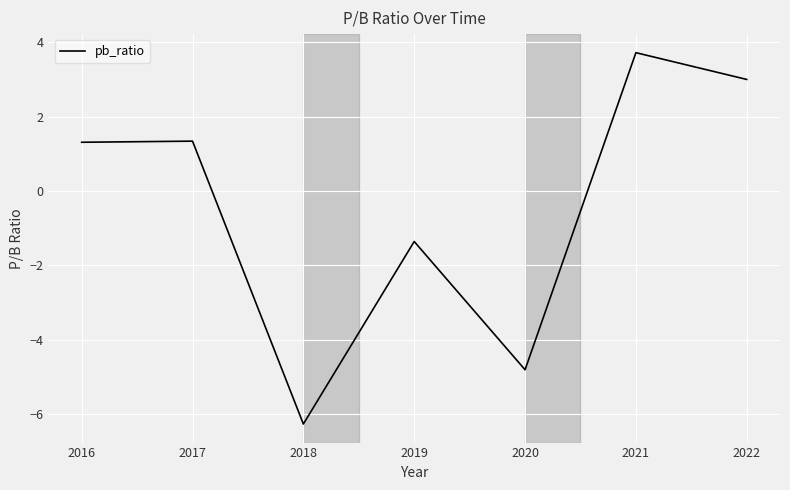

At which category does the chart reach its peak across all series?

2021